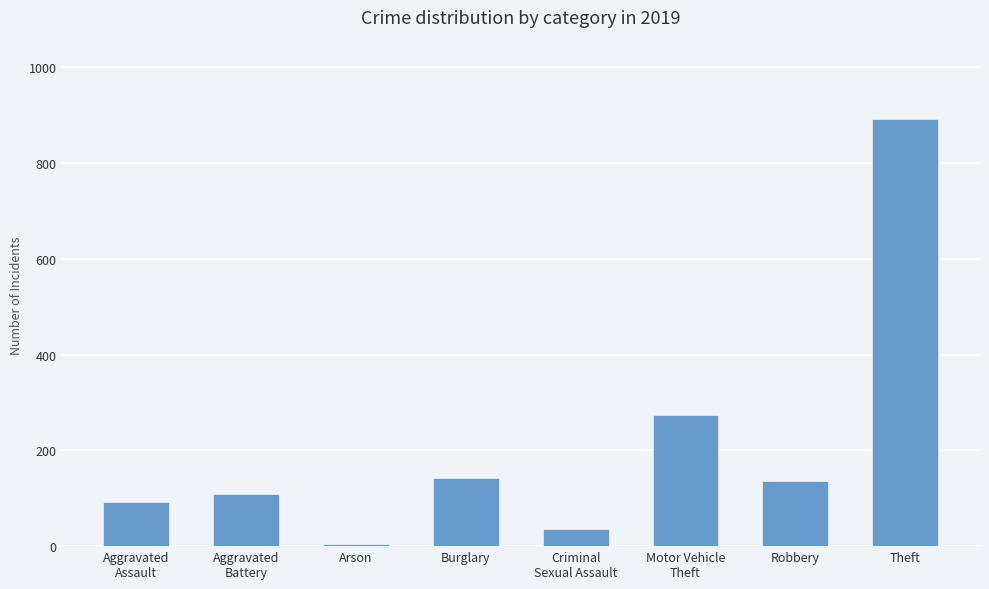

Reading left to right, what are all the values shown in this chart?

Aggravated
Assault=92	Aggravated
Battery=108	Arson=5	Burglary=143	Criminal
Sexual Assault=35	Motor Vehicle
Theft=273	Robbery=135	Theft=891